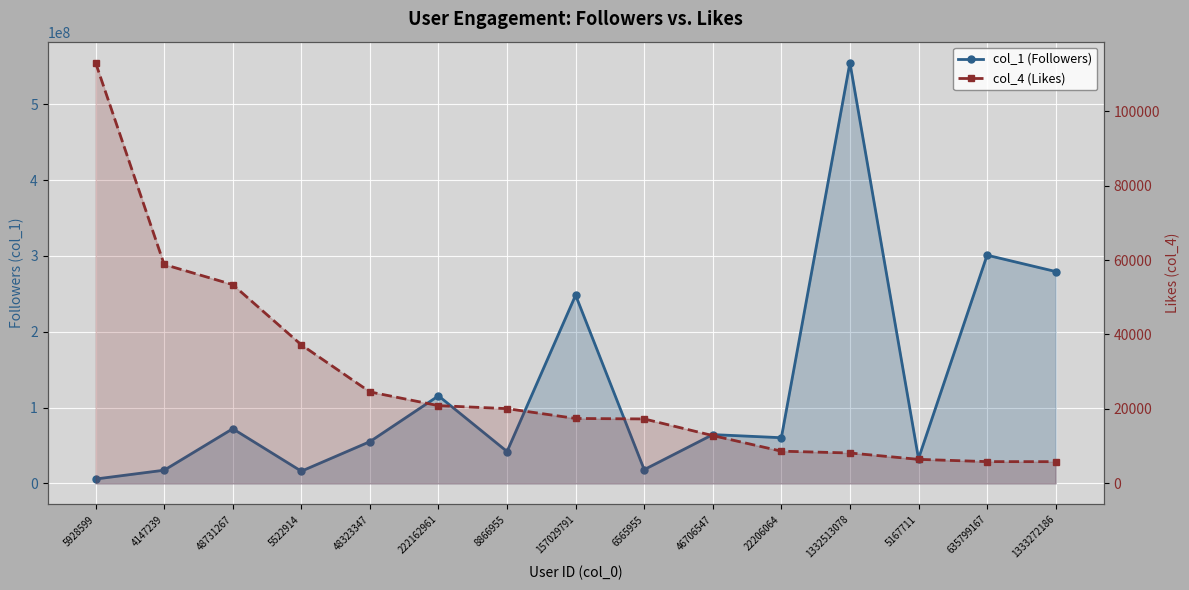

Where does the col_1 (Followers) series first go above 60297721?

48731267